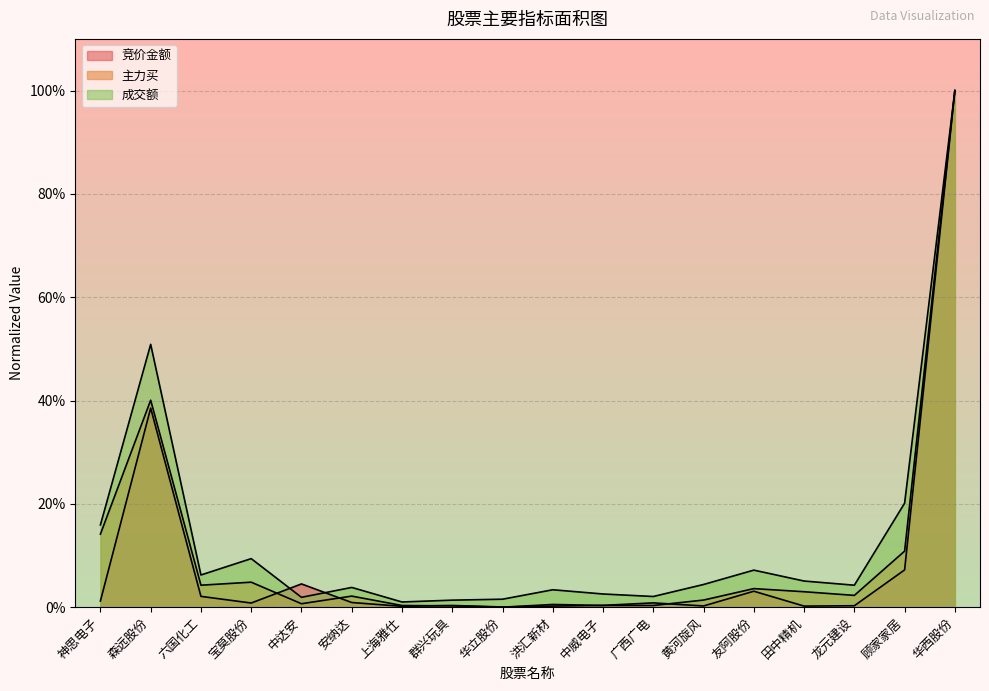

Which series changed the most between 六国化工 and 田中精机?

竞价金额